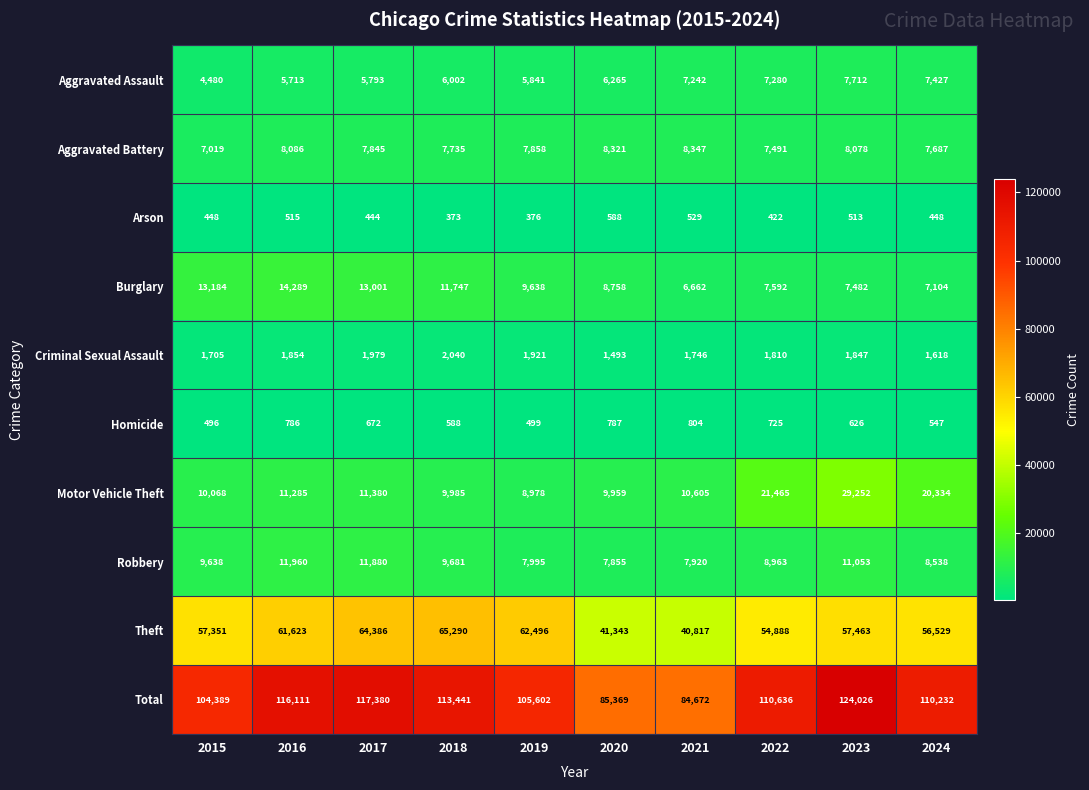

What is the difference between the second highest and minimum values in the Aggravated Assault series?

2947